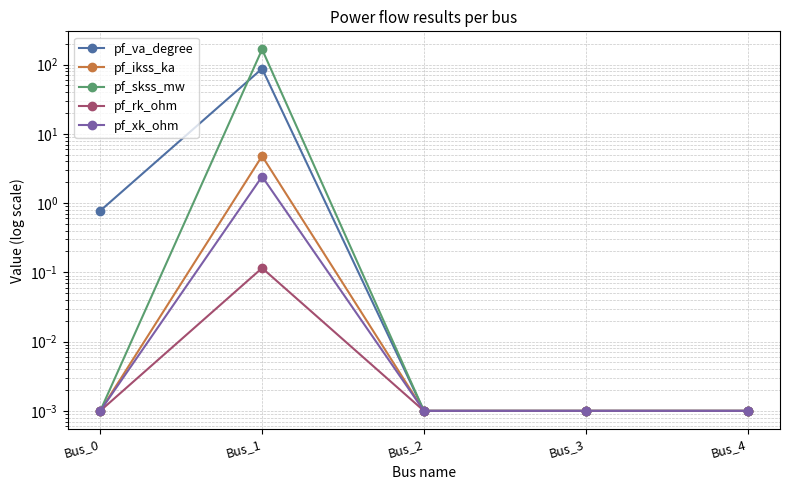

Which has a higher value, Bus_1 or Bus_2?

Bus_1